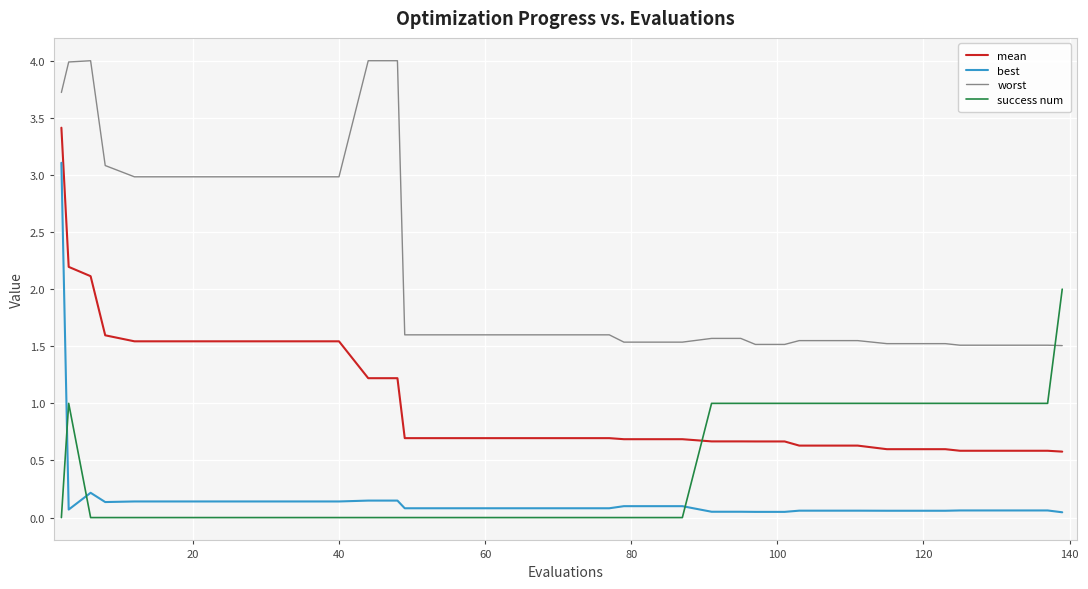

True or false: success num and best intersect in this chart.

True